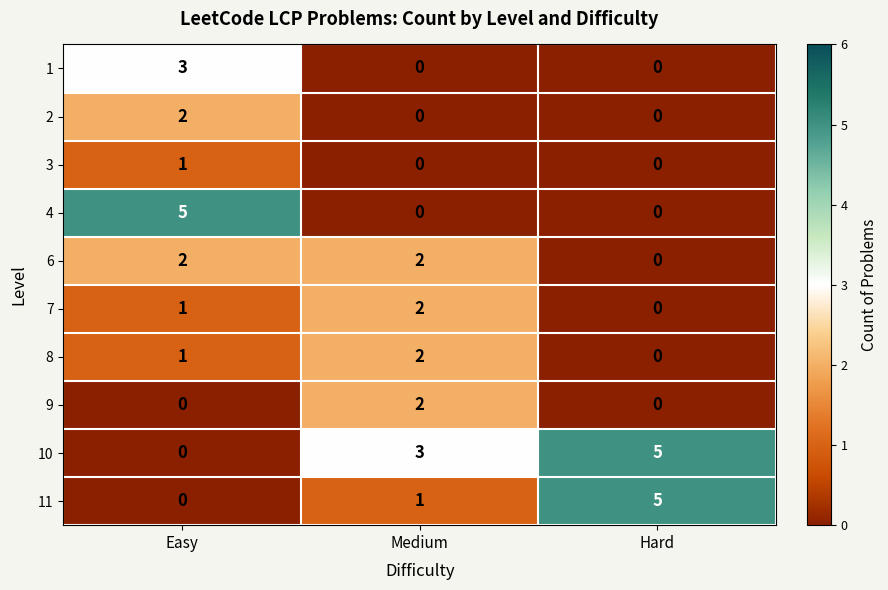

True or false: 11 has a value of 0 at Easy.

True